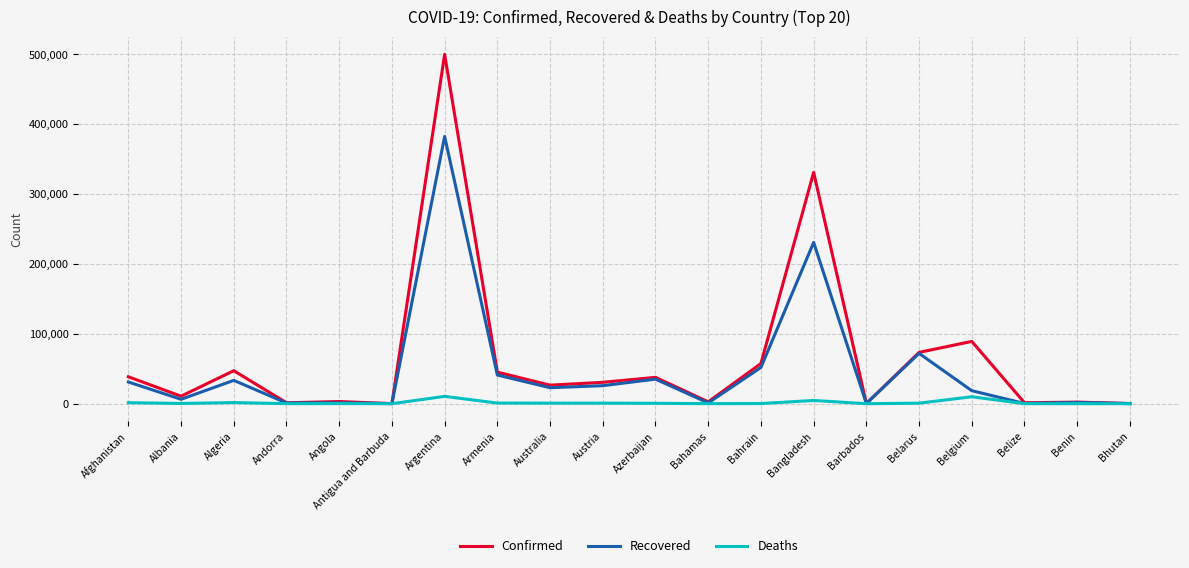

What is the difference between the second highest and second lowest values in the Deaths series?

9909